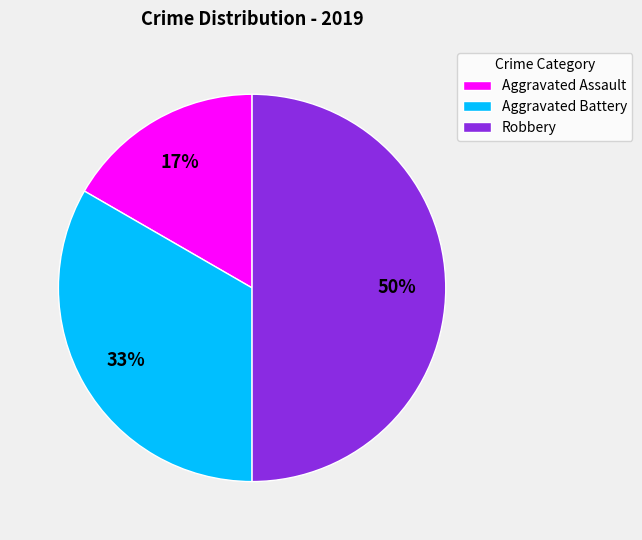

Is it true that Robbery is 50% of the pie?

True